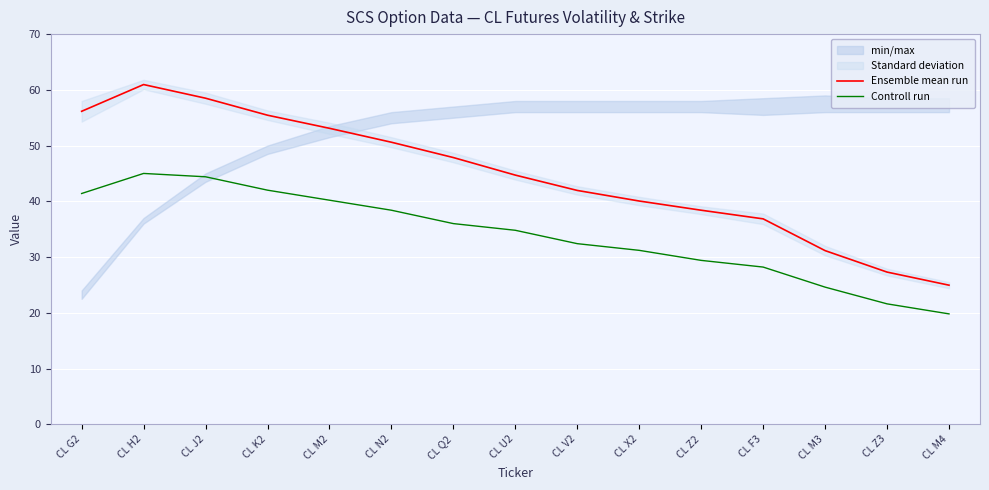

What is the total value across all series at CL J2?

102.9